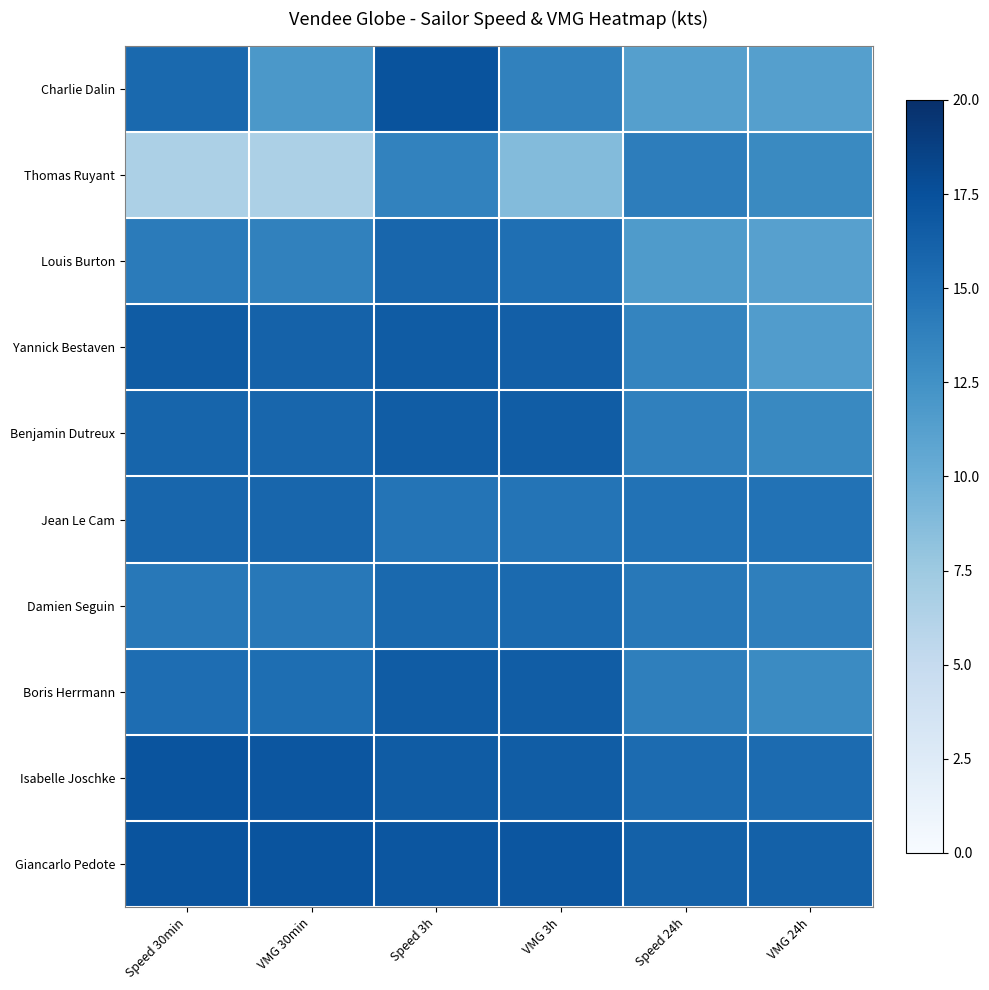

Which series has the largest range (max minus min)?

Thomas Ruyant